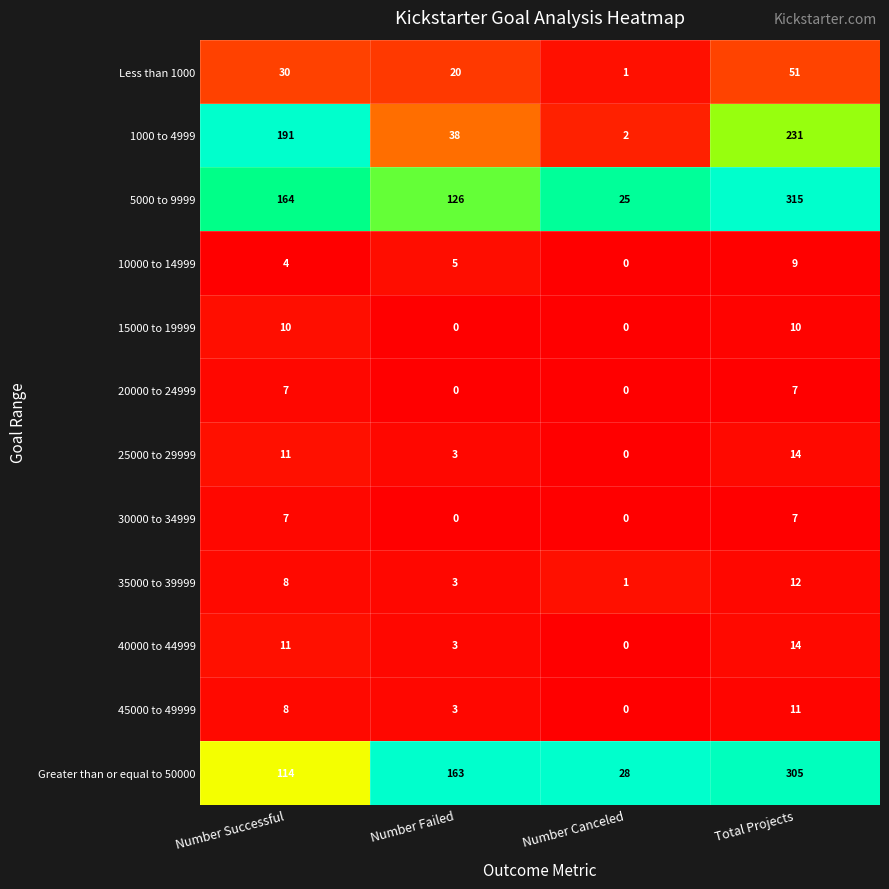

True or false: Less than 1000 has a value of 1 at Number Canceled.

True